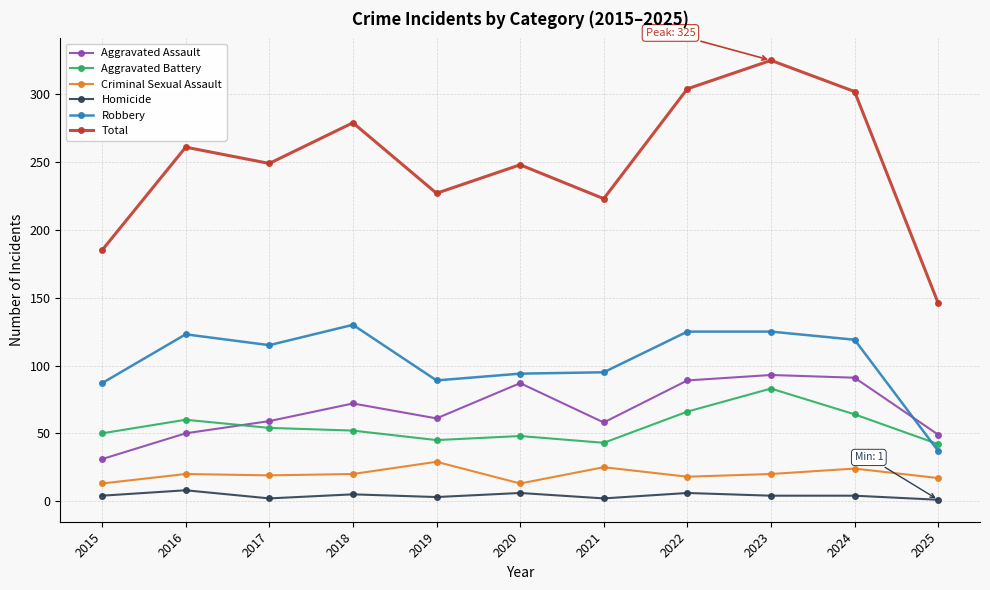

Which series changed the most between 2015 and 2019?

Total